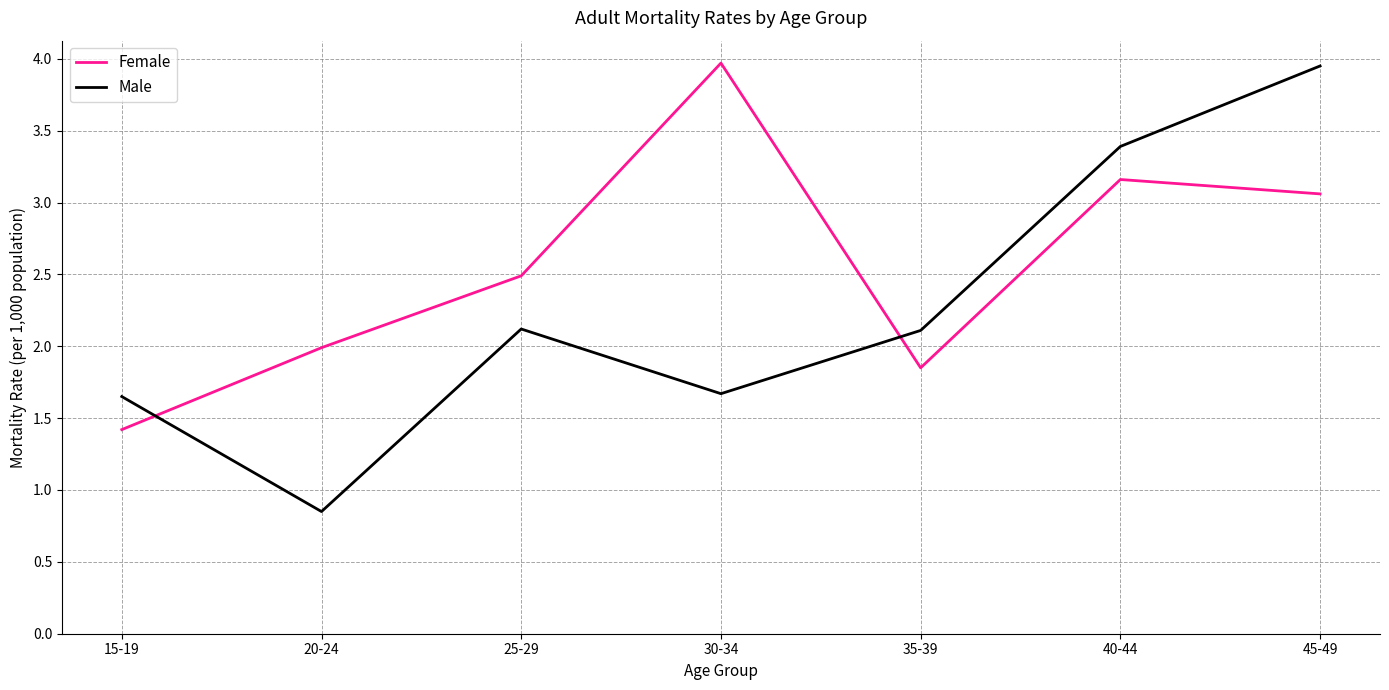

Where do Female and Male first cross each other?

15-19 and 20-24